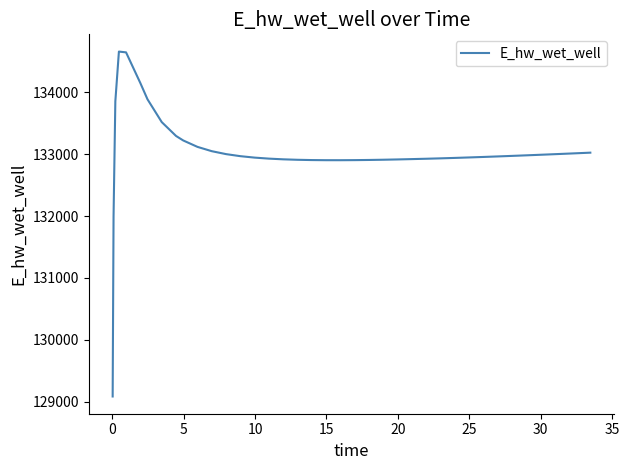

What is the difference between the maximum and minimum values?

5578.0